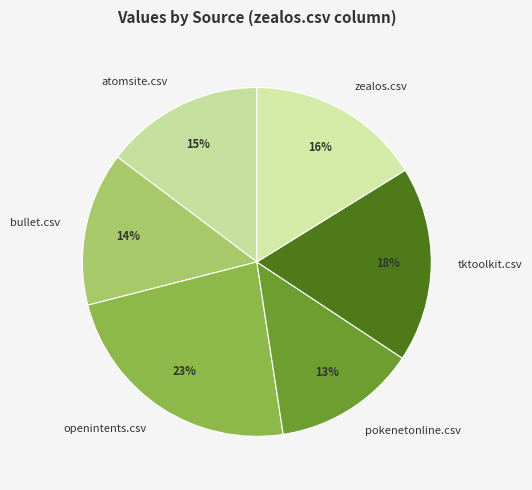

Does pokenetonline.csv account for over 50% of the chart?

No